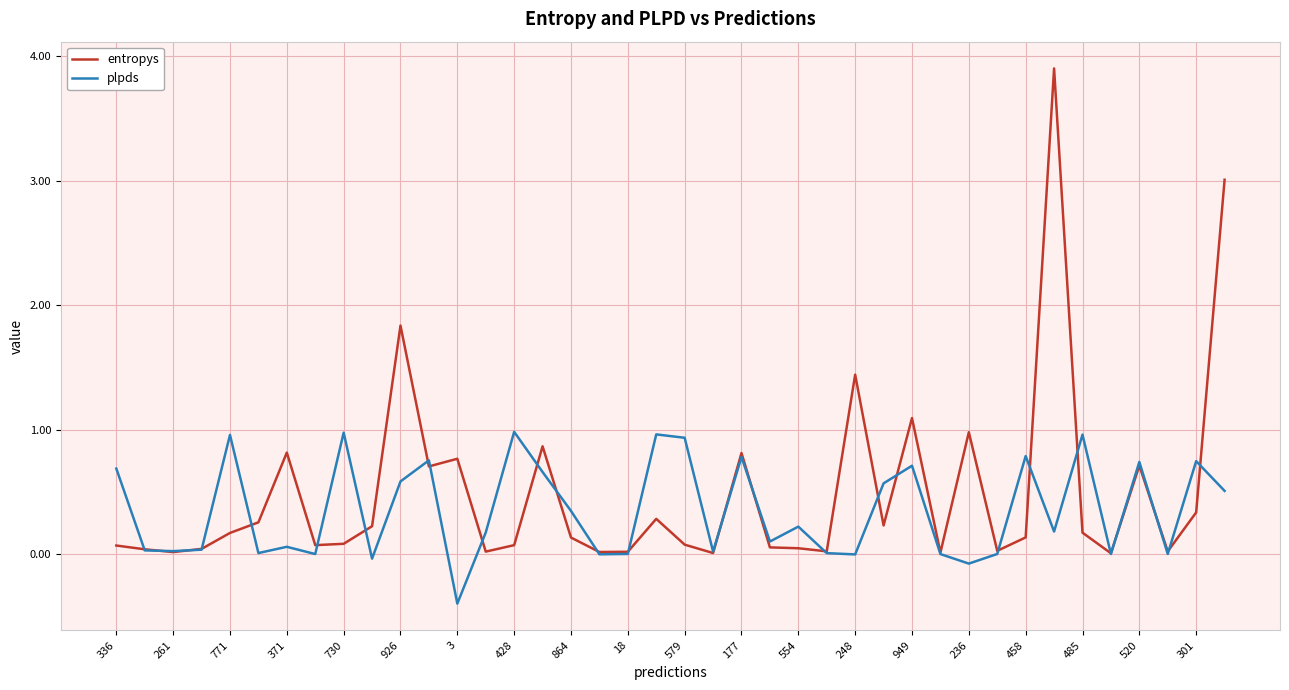

What is the maximum value shown in the chart?

3.9